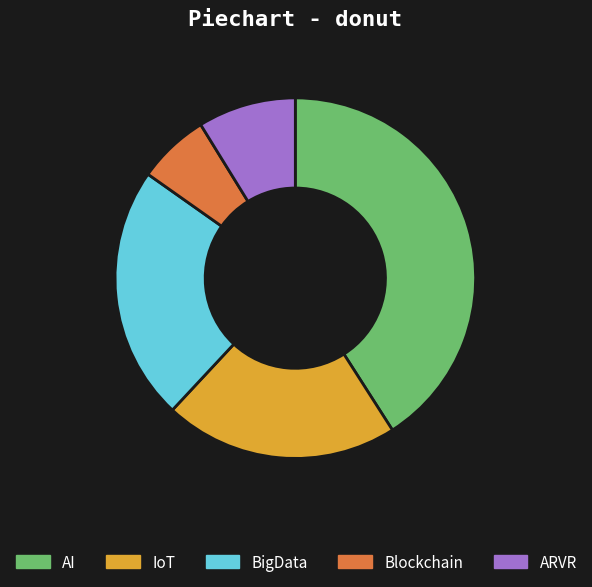

Is there a majority slice in this chart?

No